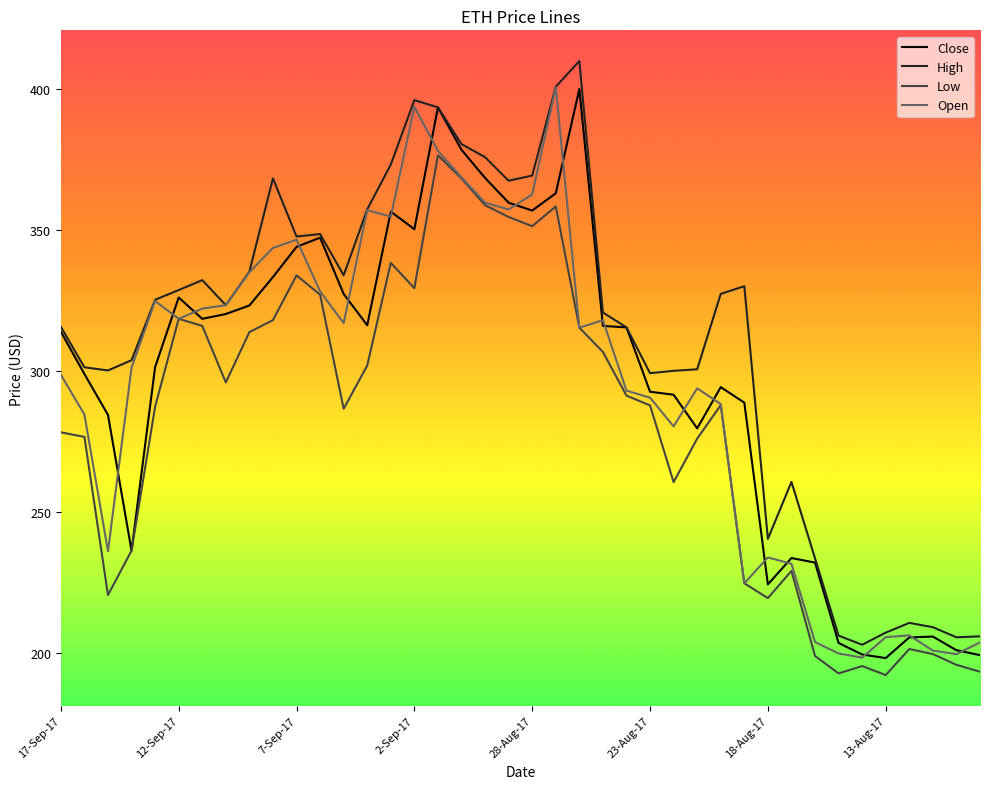

What is the smallest value displayed?

192.1